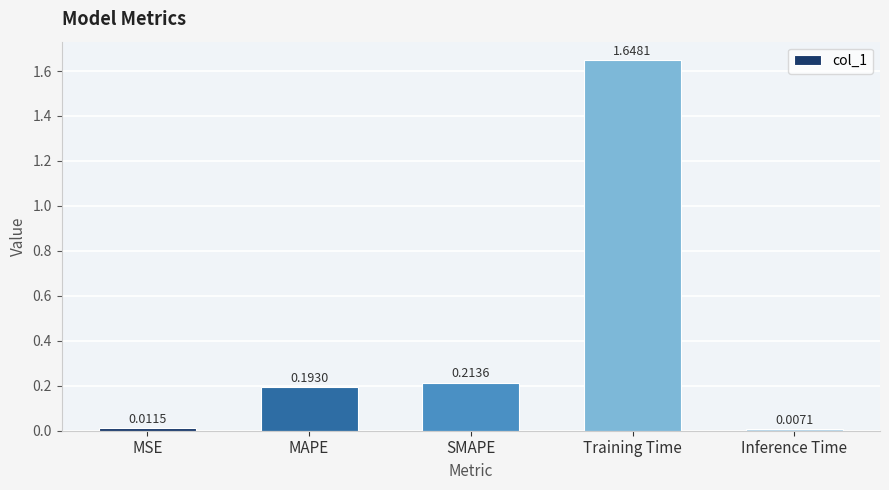

Rank the categories by value from lowest to highest.

Inference Time, MSE, MAPE, SMAPE, Training Time